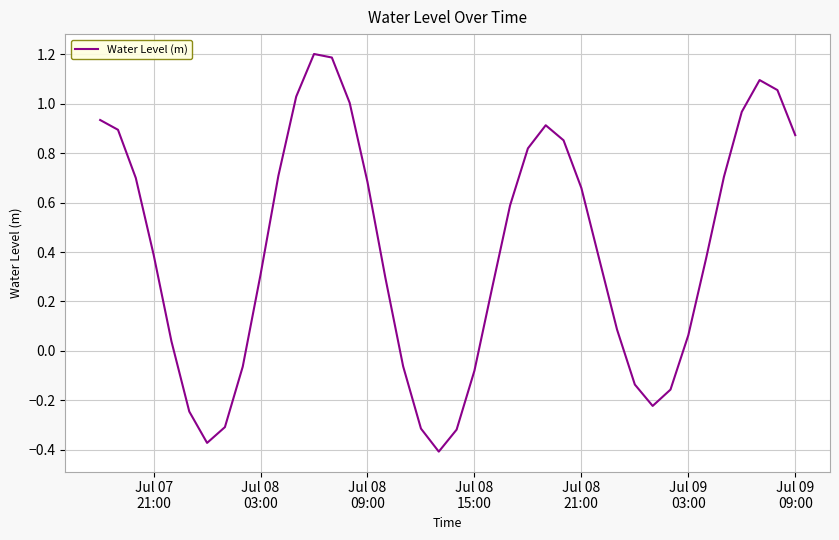

What is the difference between the maximum and minimum values?

1.6